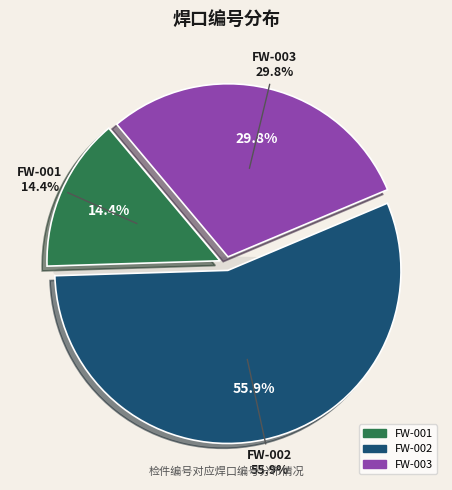

Is FW-003 the majority of the pie?

No